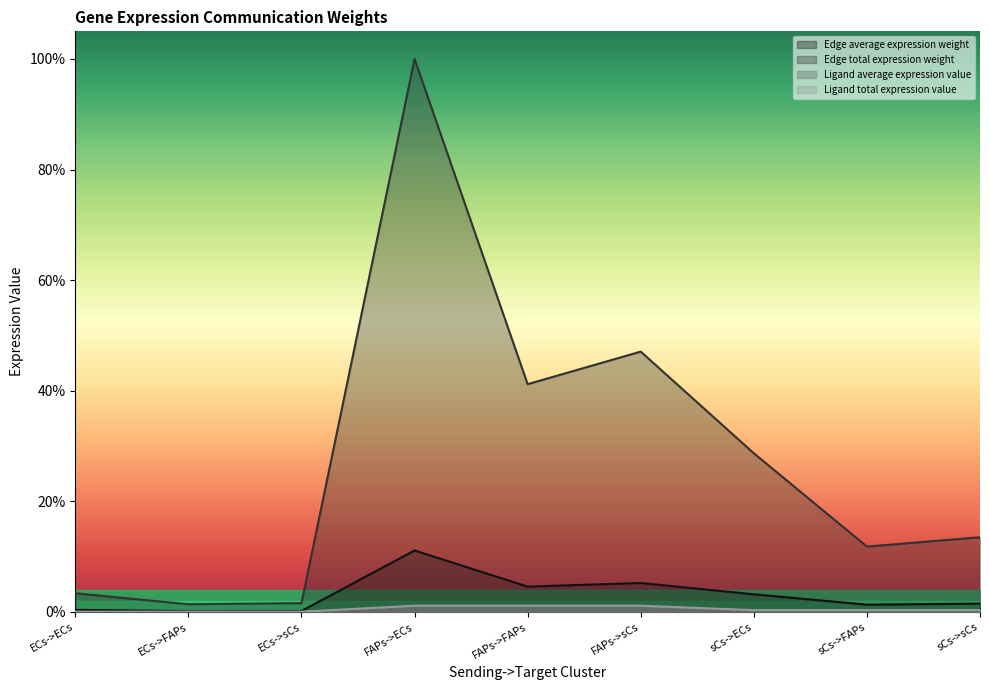

True or false: Edge total expression weight has a value of 0.7 at FAPs->sCs.

False